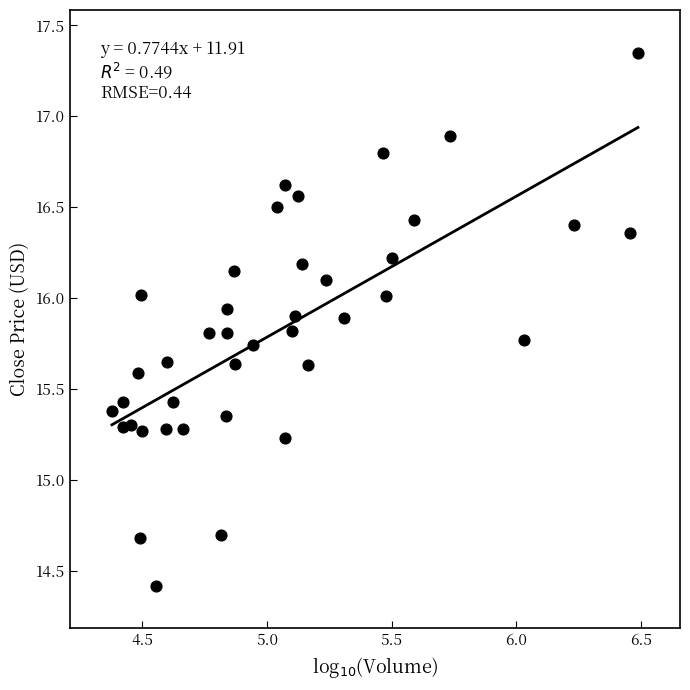

What is the range of Y values (max minus min)?

2.9